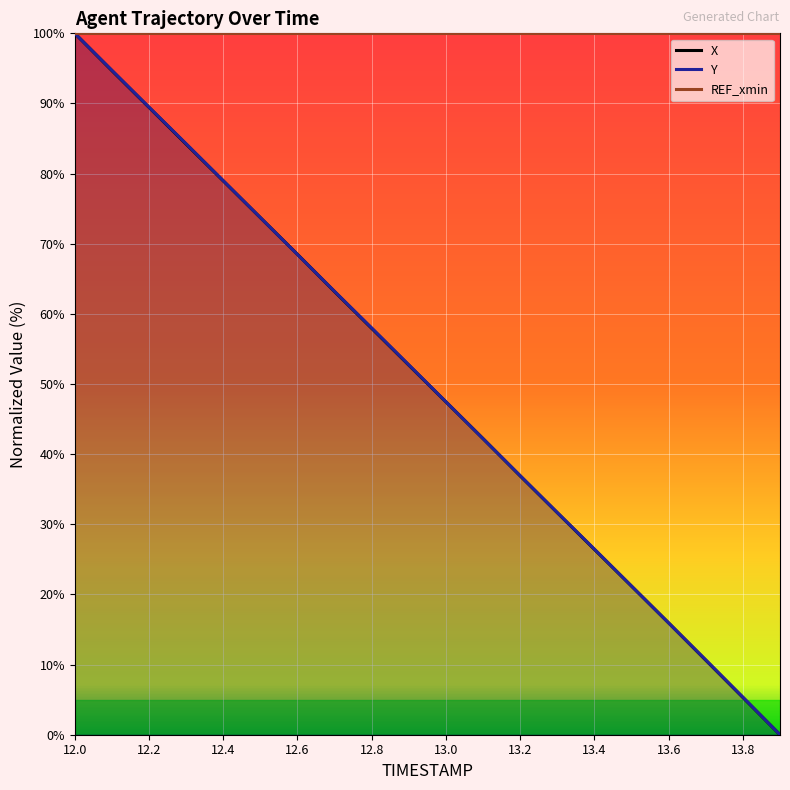

What is the sum of all X values?

1001.0